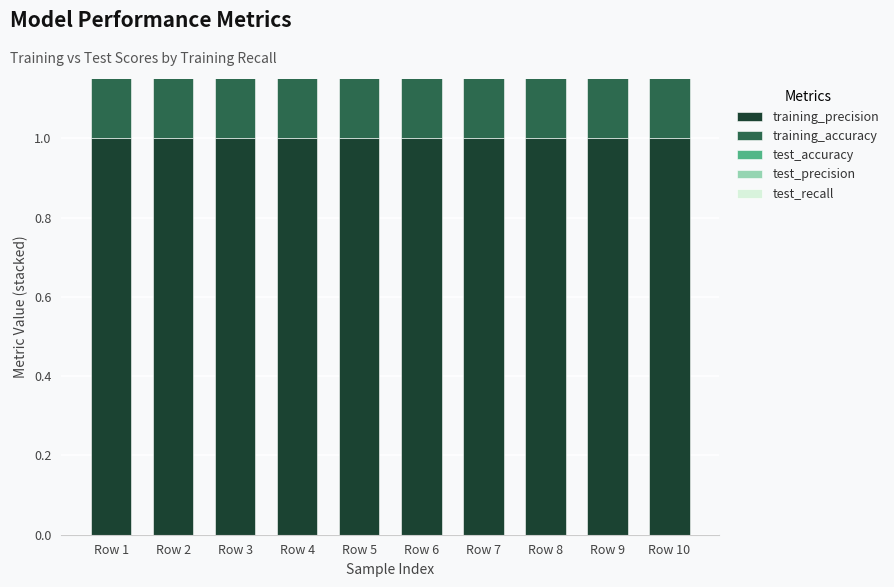

What is the total value across all series at Row 7?

2.8